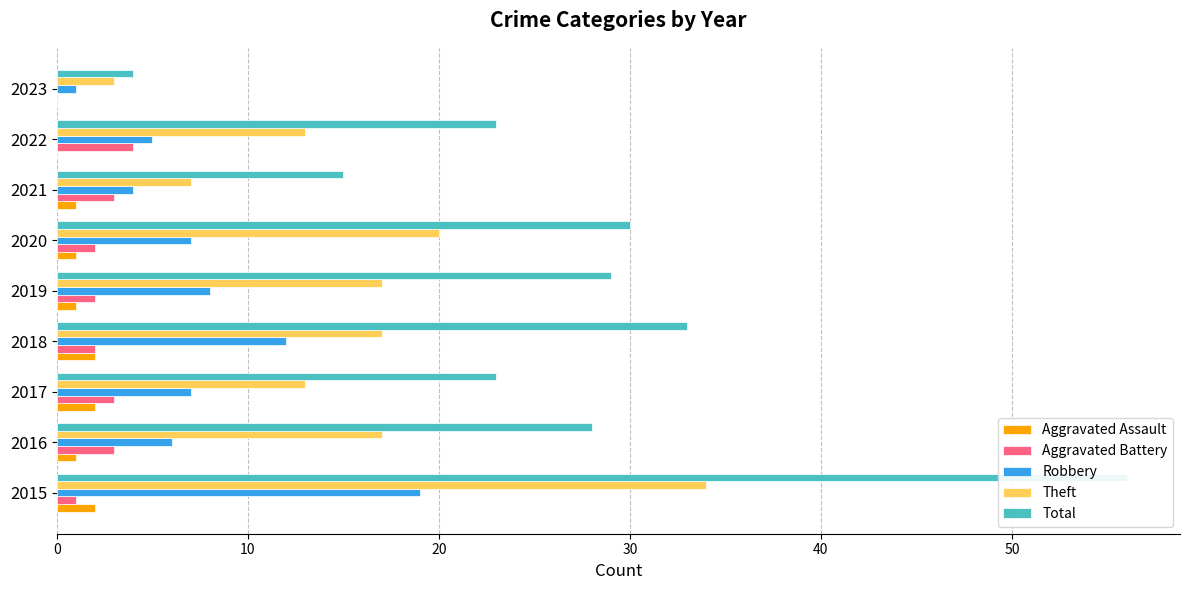

How many bars are there in each group?

5